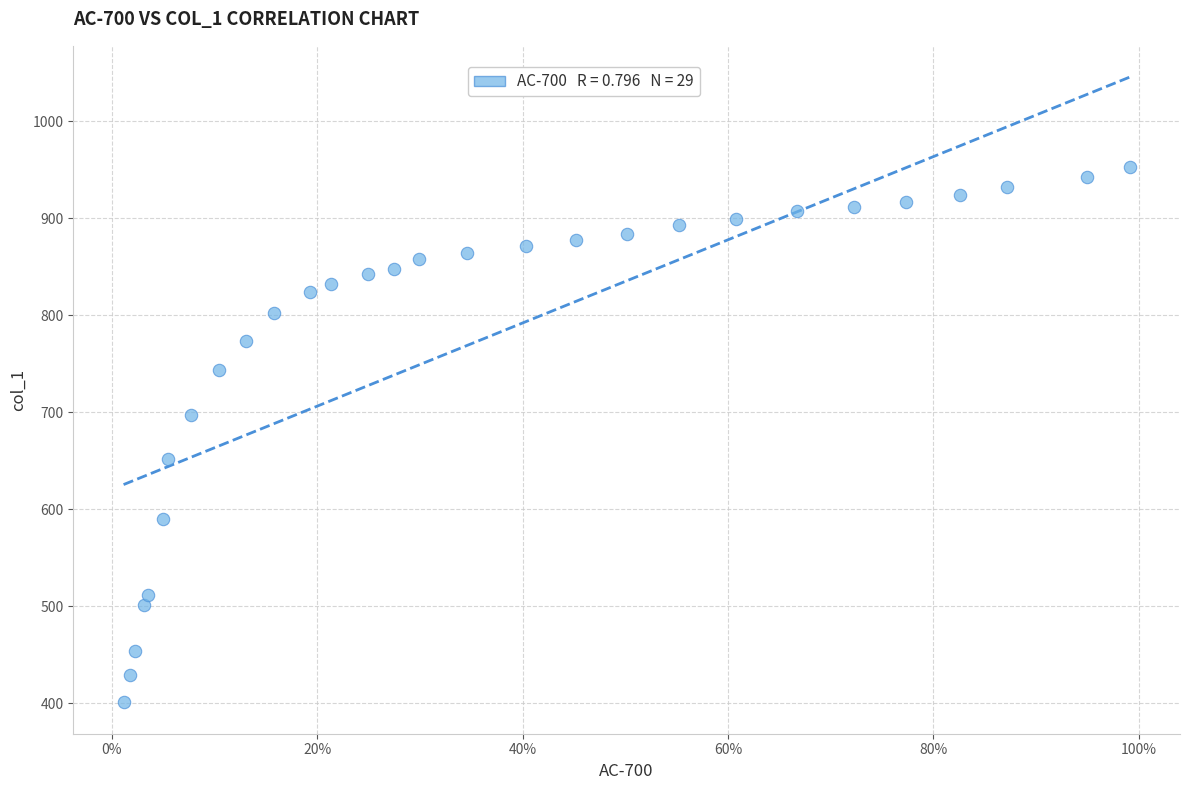

What is the range of Y values (max minus min)?

551.4